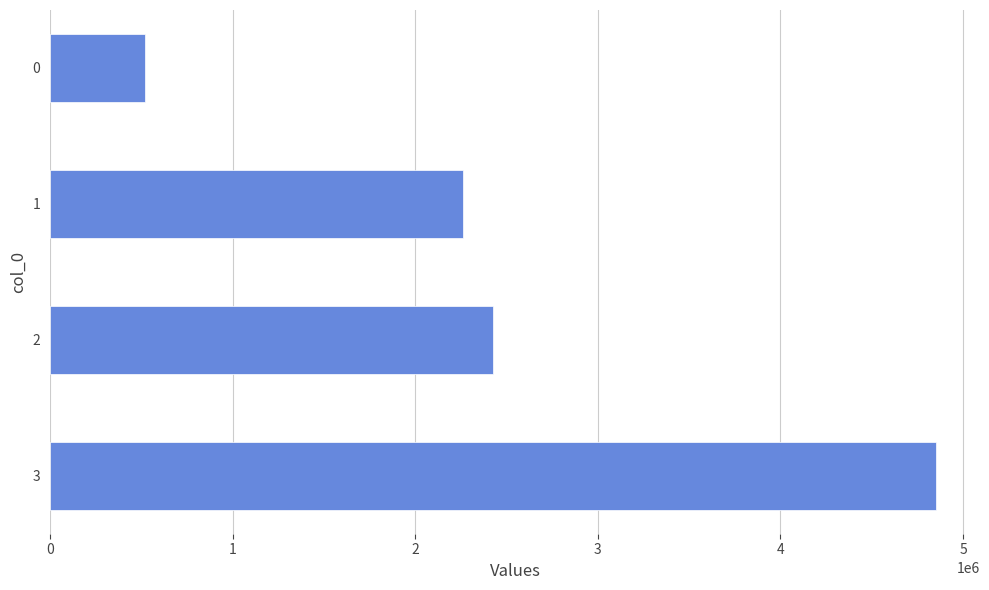

True or false: the data shows 521705 at 0.

True